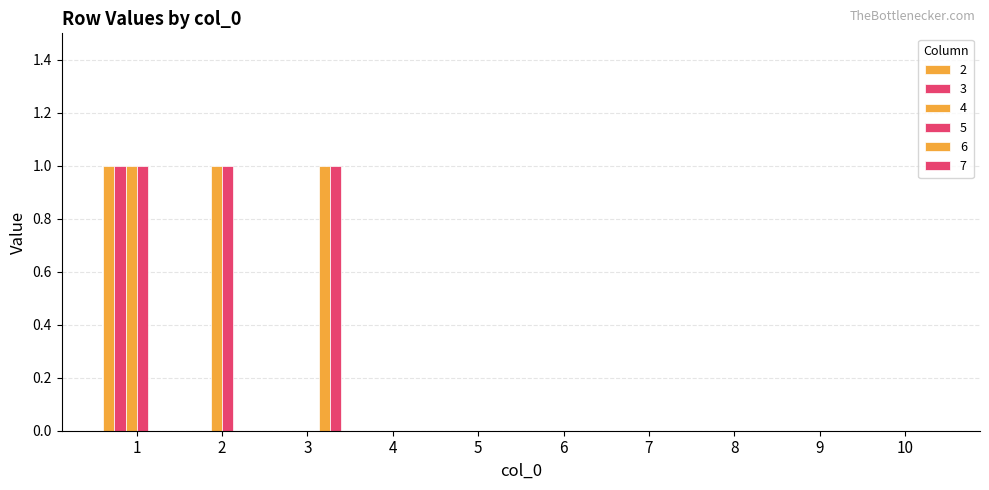

Are the bars grouped side by side (vs. stacked)?

Yes